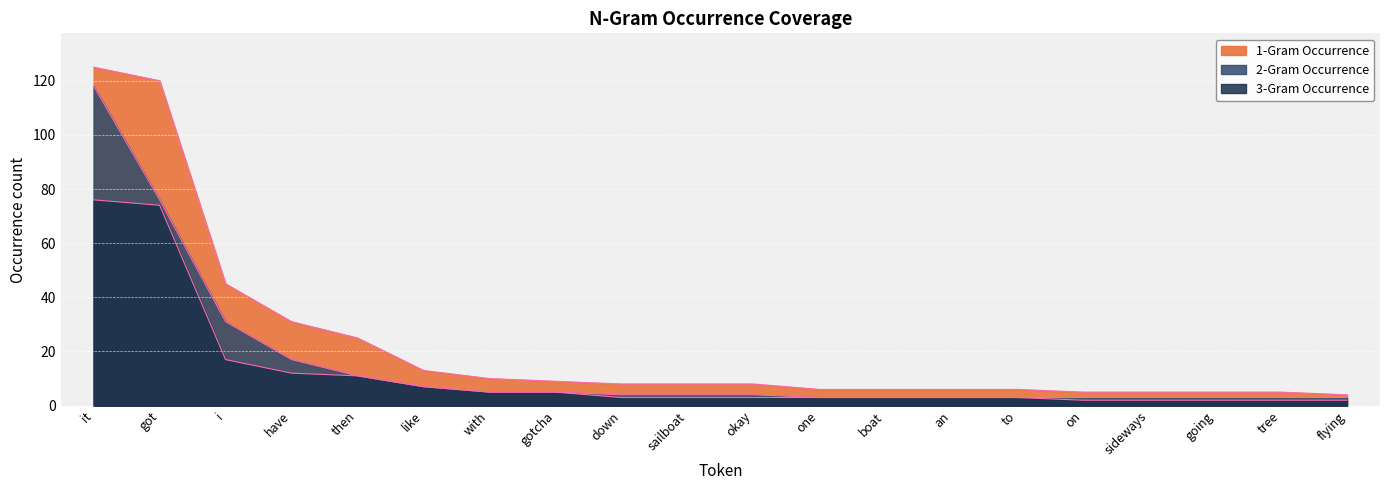

How many data points in 2-Gram Occurrence are above 4?

8